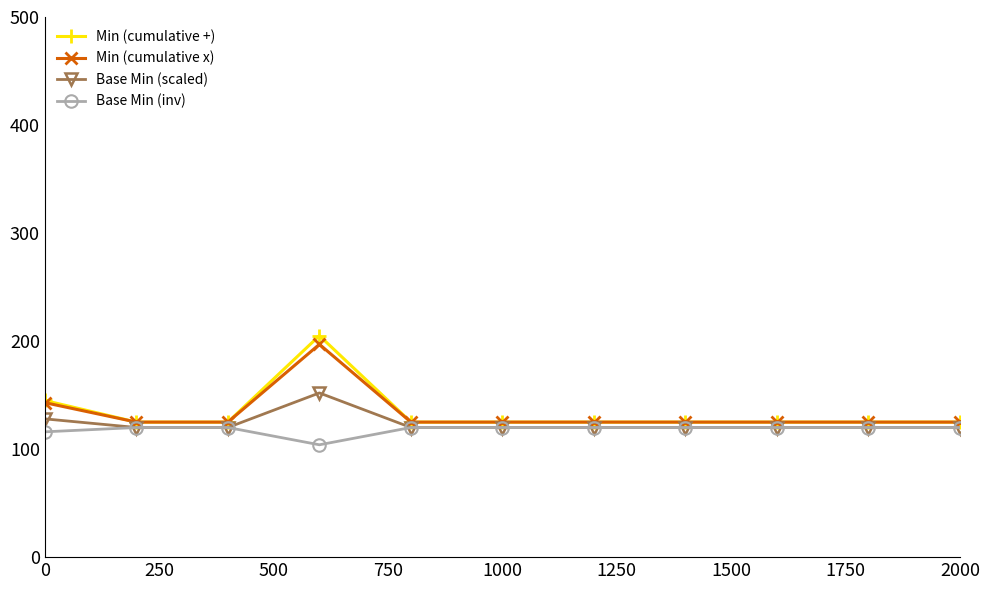

What is the lowest value of the Min (cumulative +) series?

125